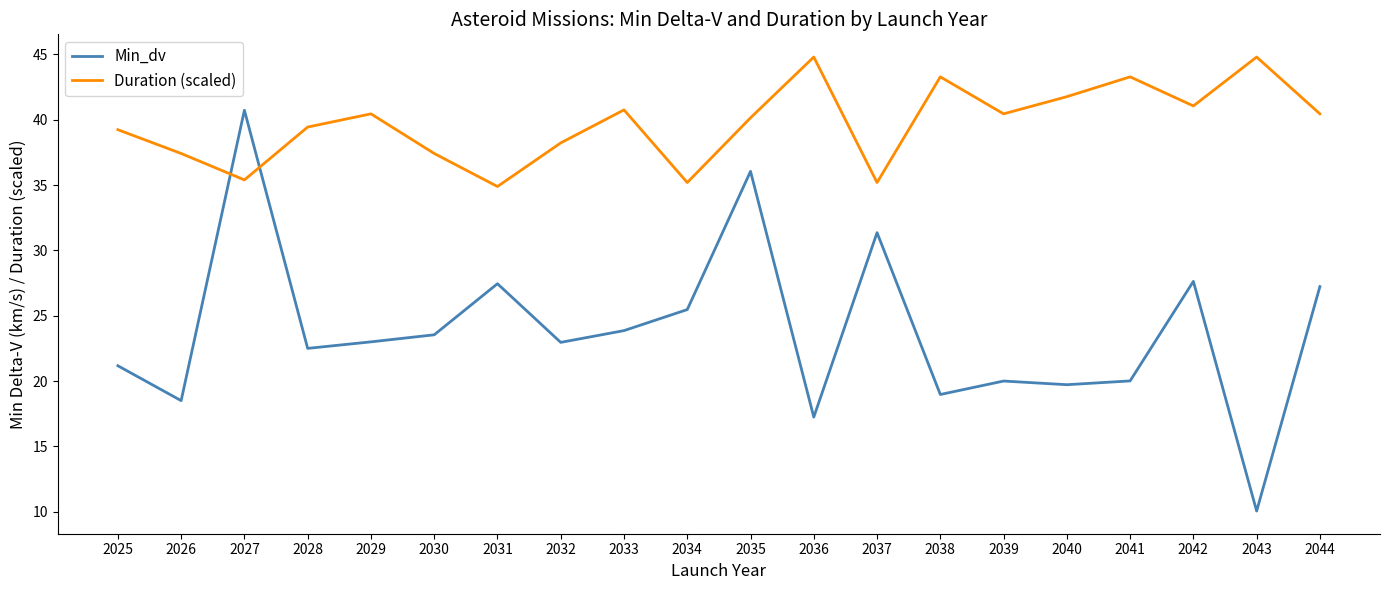

What is the average value of the Min_dv series?

23.9